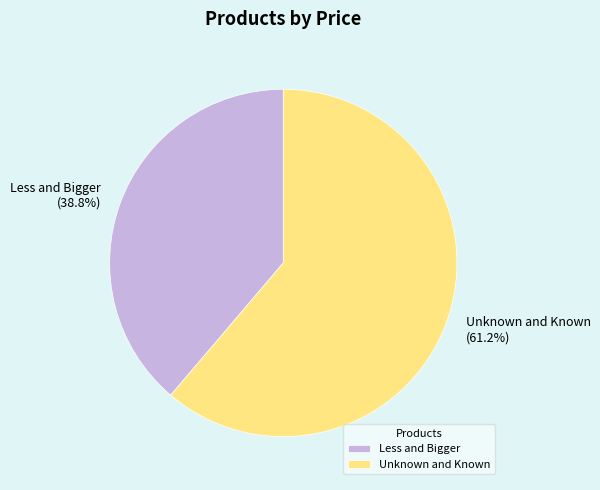

Does any single category account for the majority?

Yes